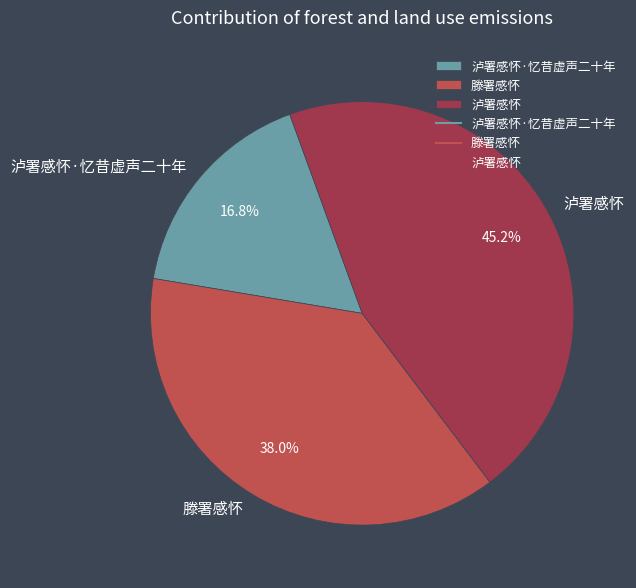

What percentage is the 泸署感怀 slice, to the nearest percent?

45%